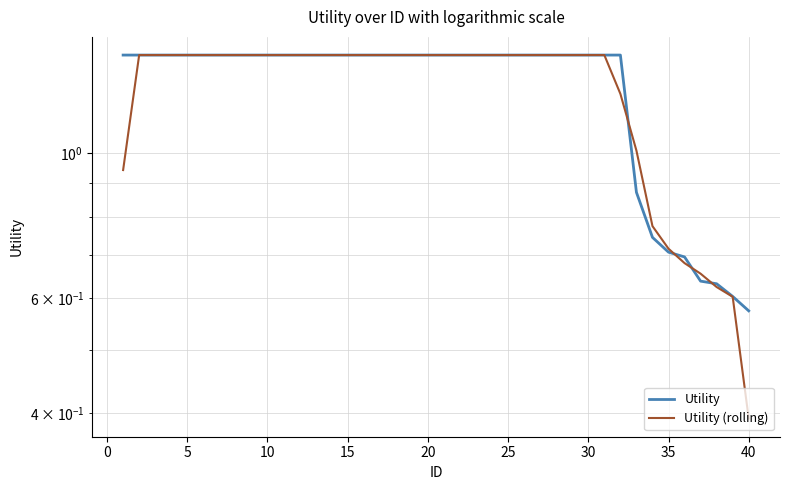

The value of Utility (rolling) at 36 is 1.2. True or false?

False